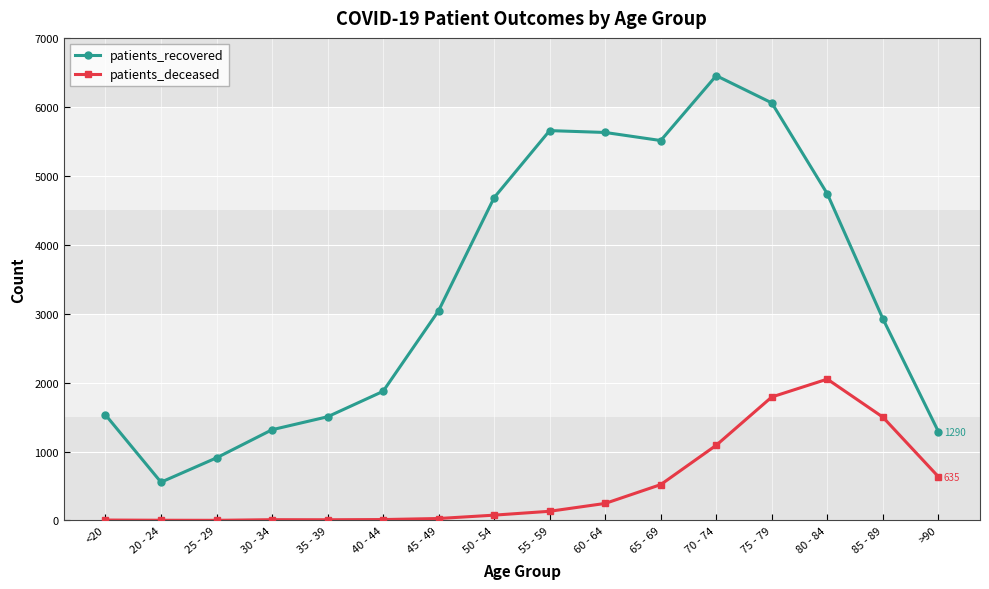

What position from the right is 85 - 89?

2